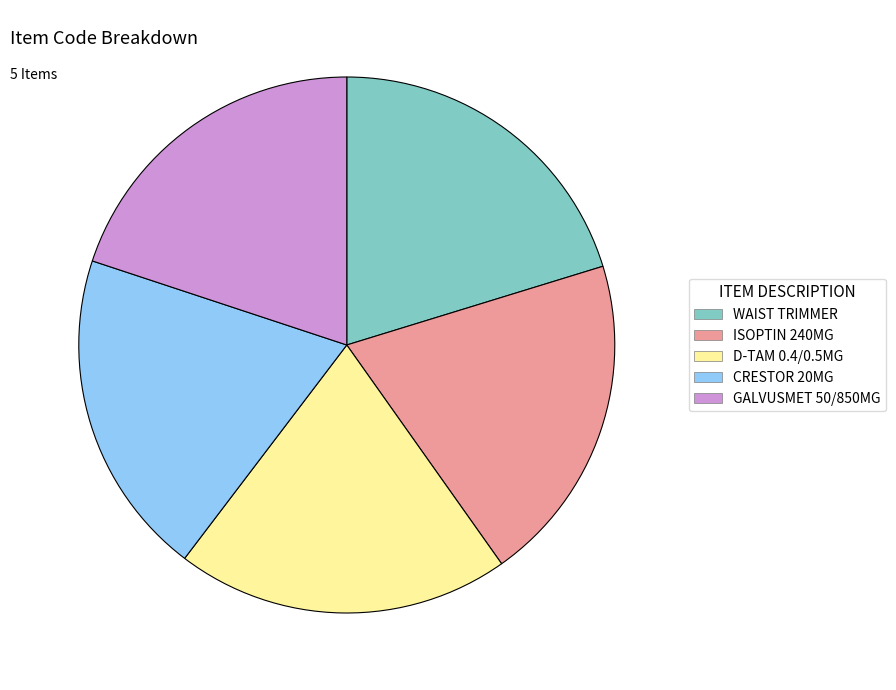

Is there a majority slice in this chart?

No